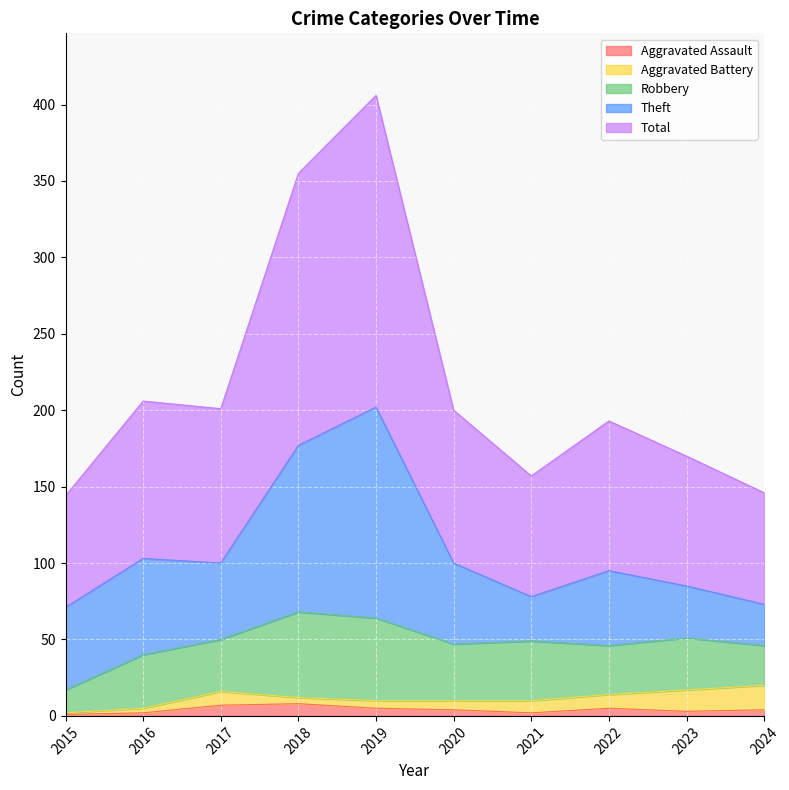

Is the value of Total at 2024 greater than the value of Robbery at 2015?

Yes